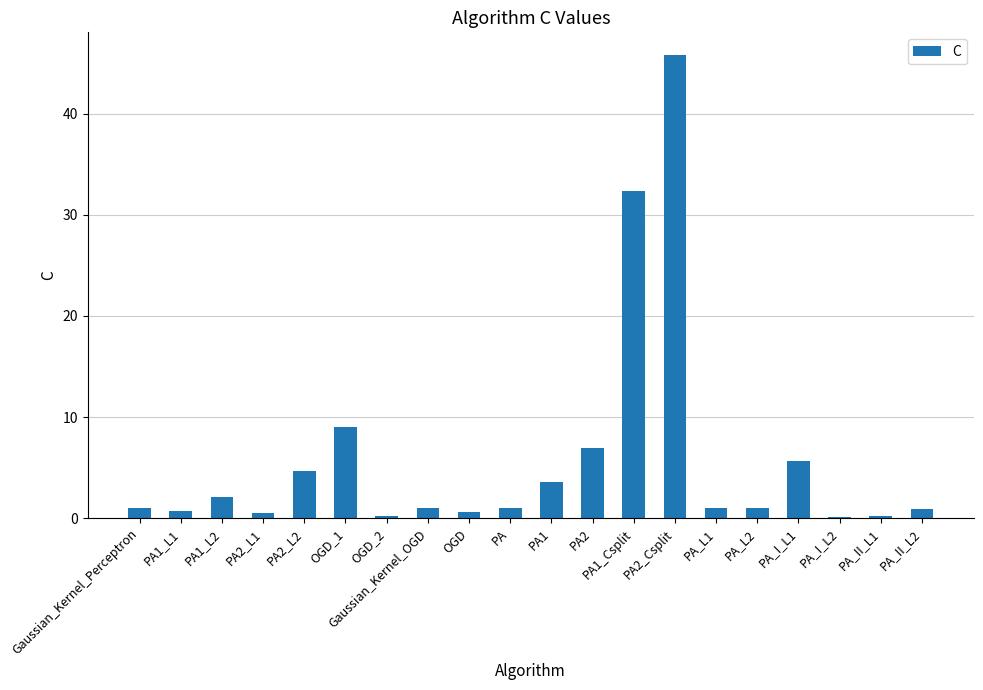

True or false: the data shows 12.7 at OGD_1.

False